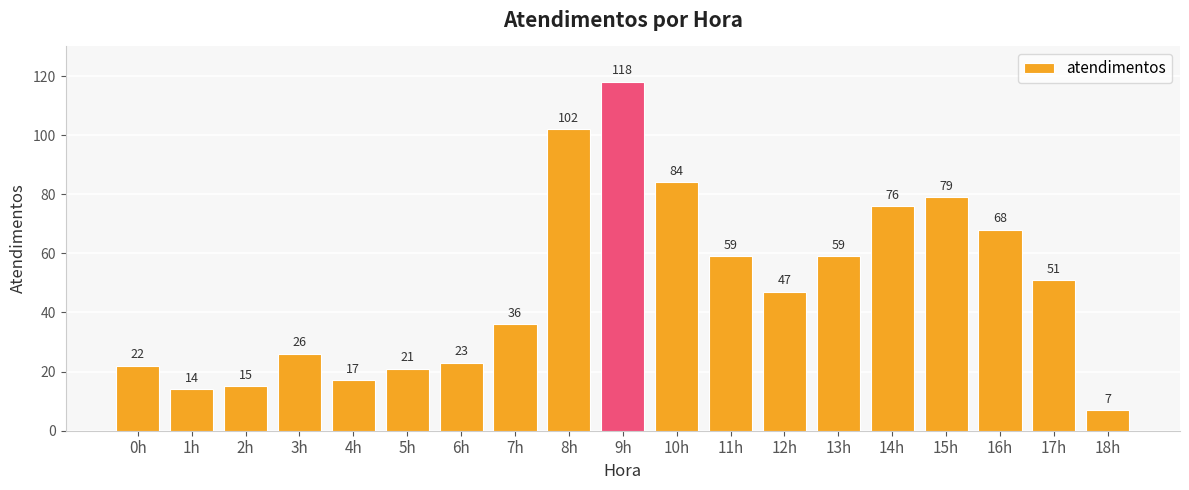

True or false: the data shows 59 at 8h.

False